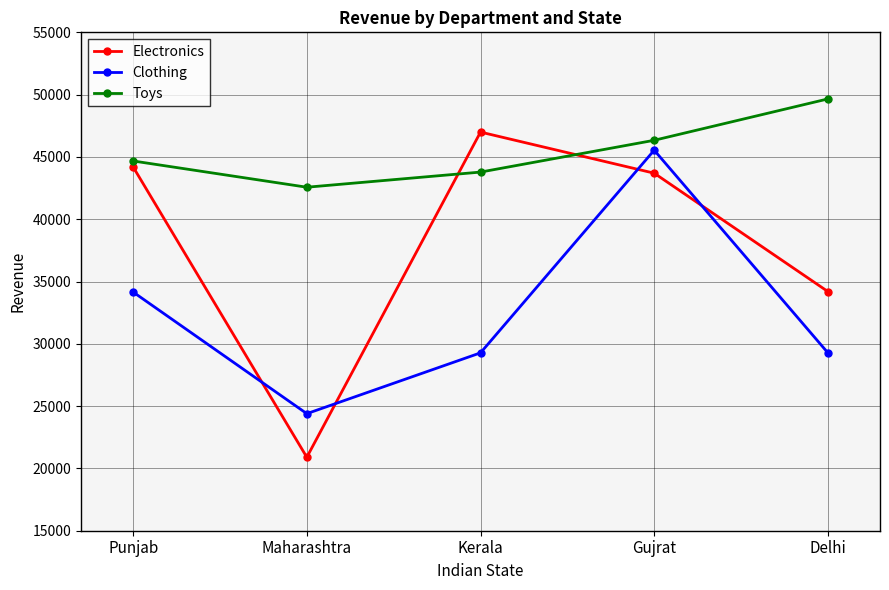

What is the average value of the Electronics series?

37996